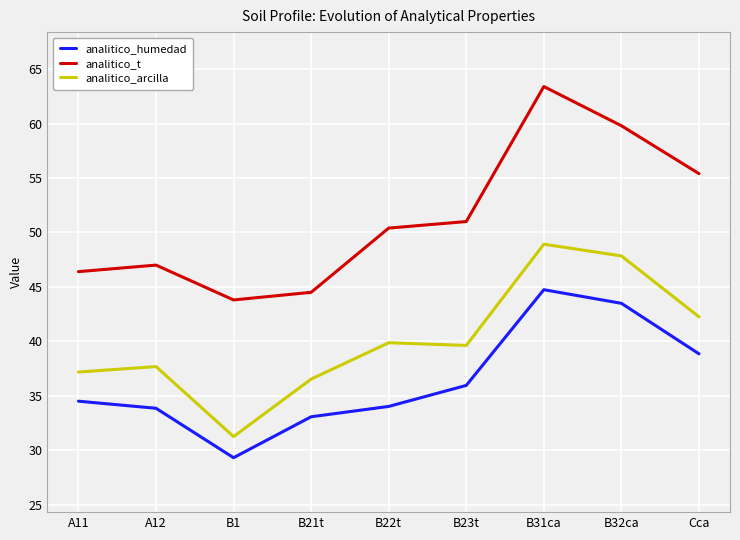

At which label is analitico_arcilla closest to 40?

B22t